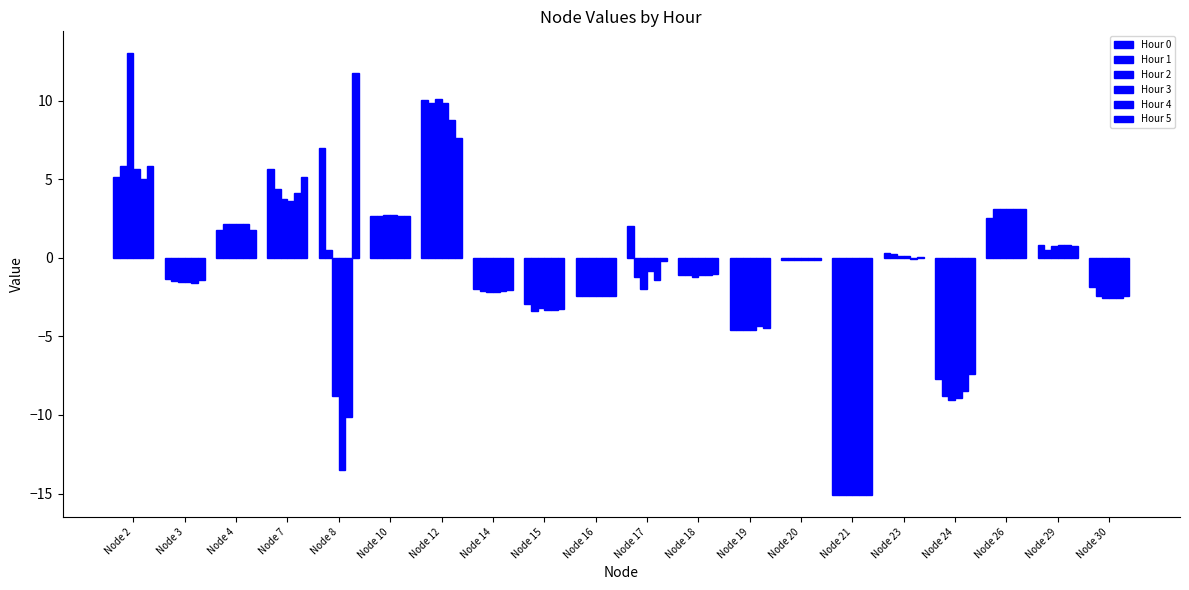

List the series in order of their peak value, highest first.

Hour 2, Hour 5, Hour 0, Hour 3, Hour 1, Hour 4